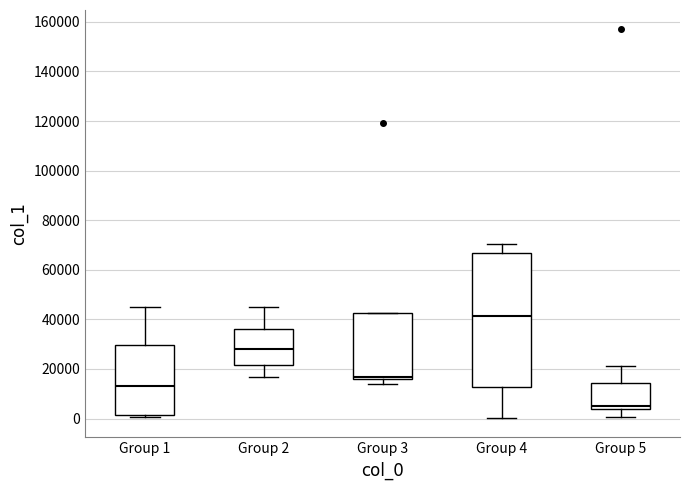

Where is the lower edge of the box for Group 2 on the y-axis? The values are not printed on the chart, so give them approximately, as read against the axis.

22000